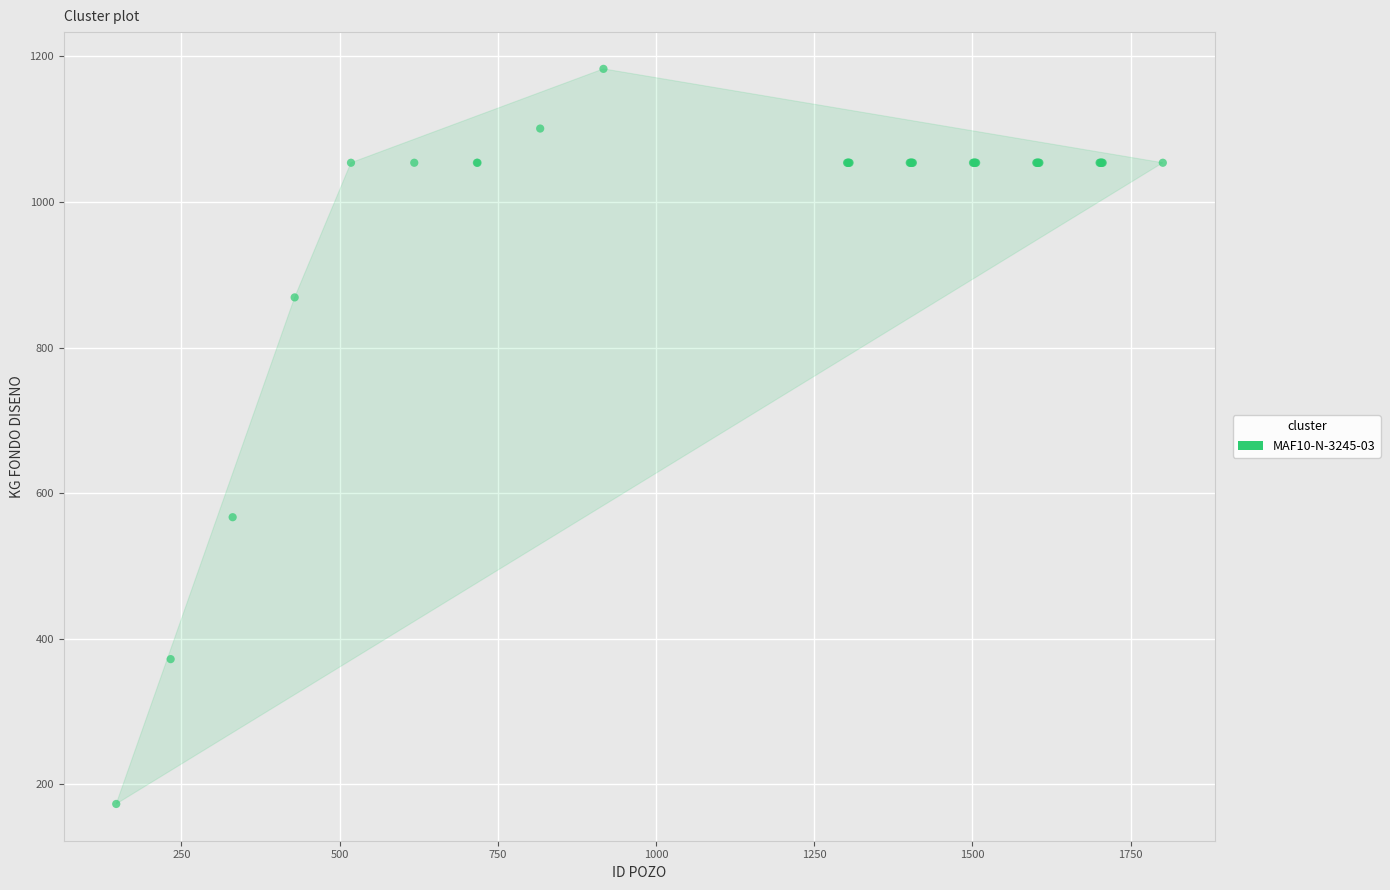

What Y value in the scatter plot is closest to 678?

567